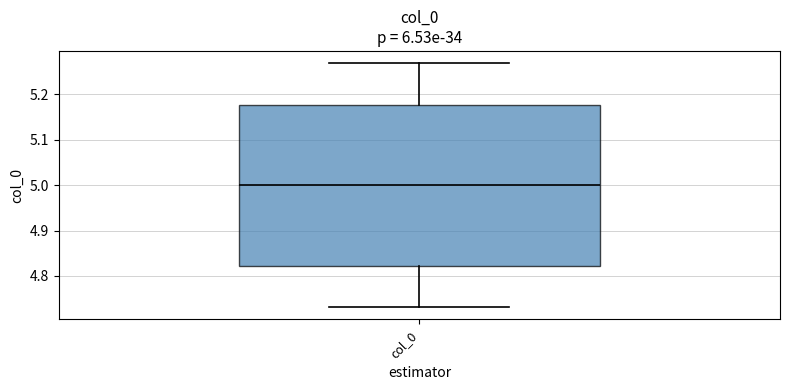

Where does the upper whisker of the box for col_0 end on the y-axis? The values are not printed on the chart, so give them approximately, as read against the axis.

5.27